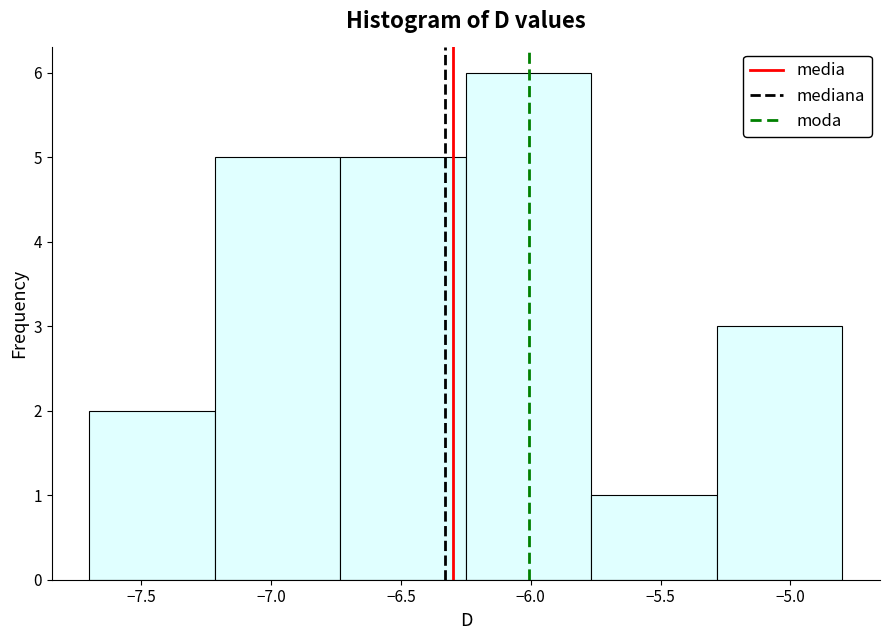

Over which range of the x-axis is the bar tallest?

-6.25 to -5.75